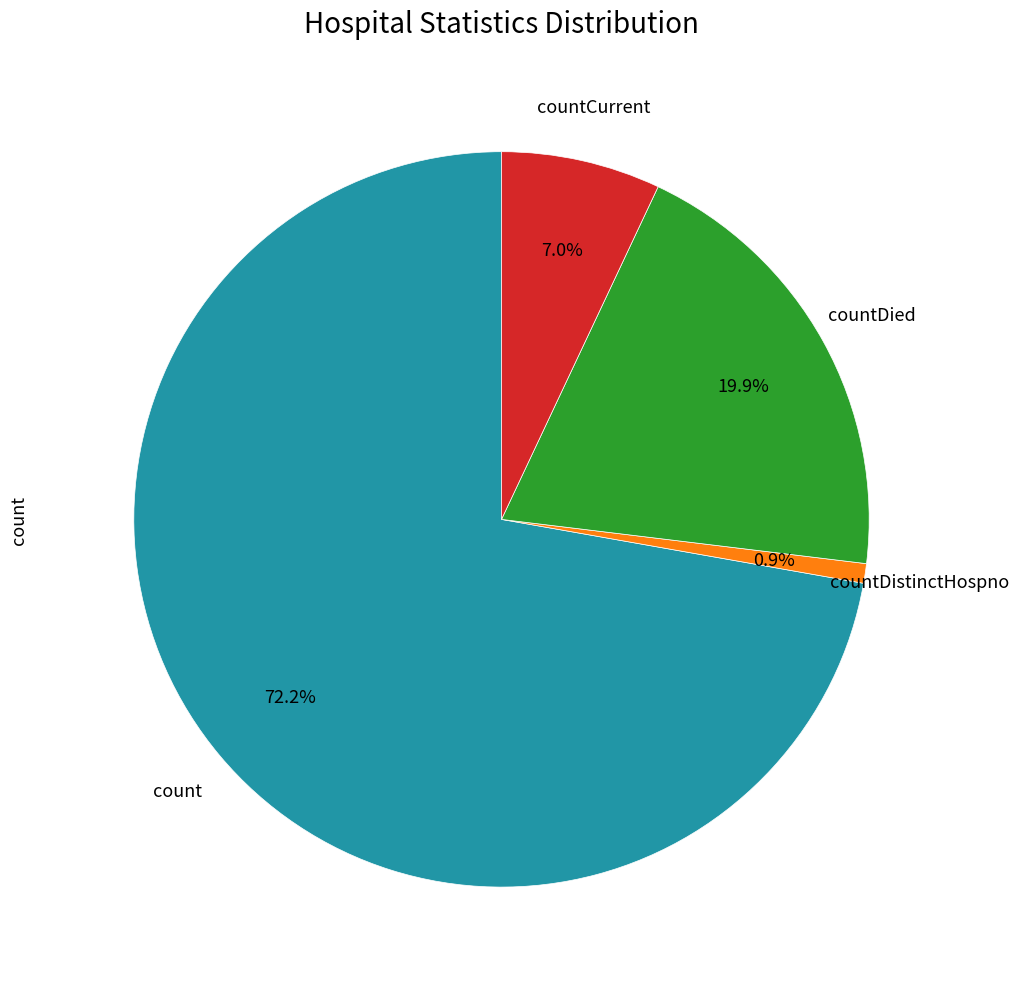

Is there any slice that represents more than half of the pie?

Yes